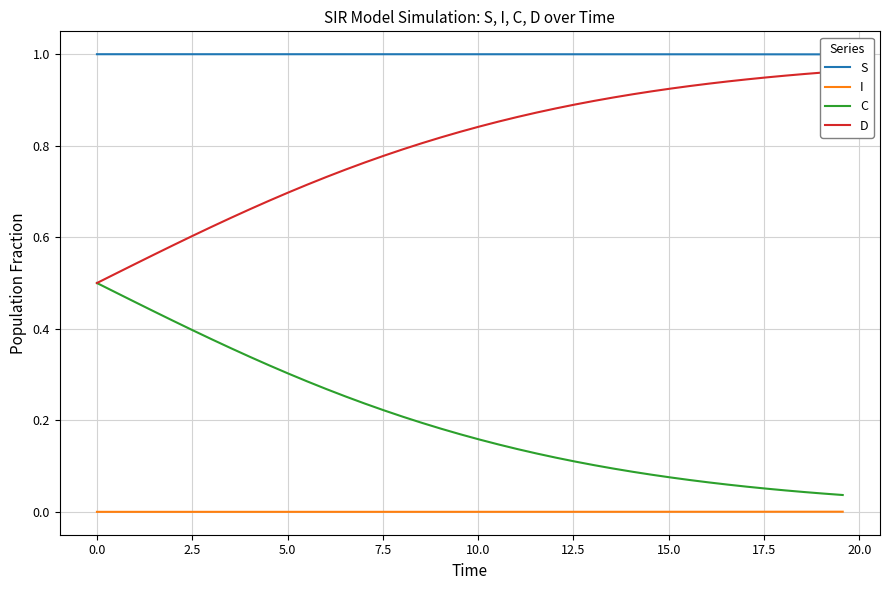

True or false: C and I cross at least once.

False